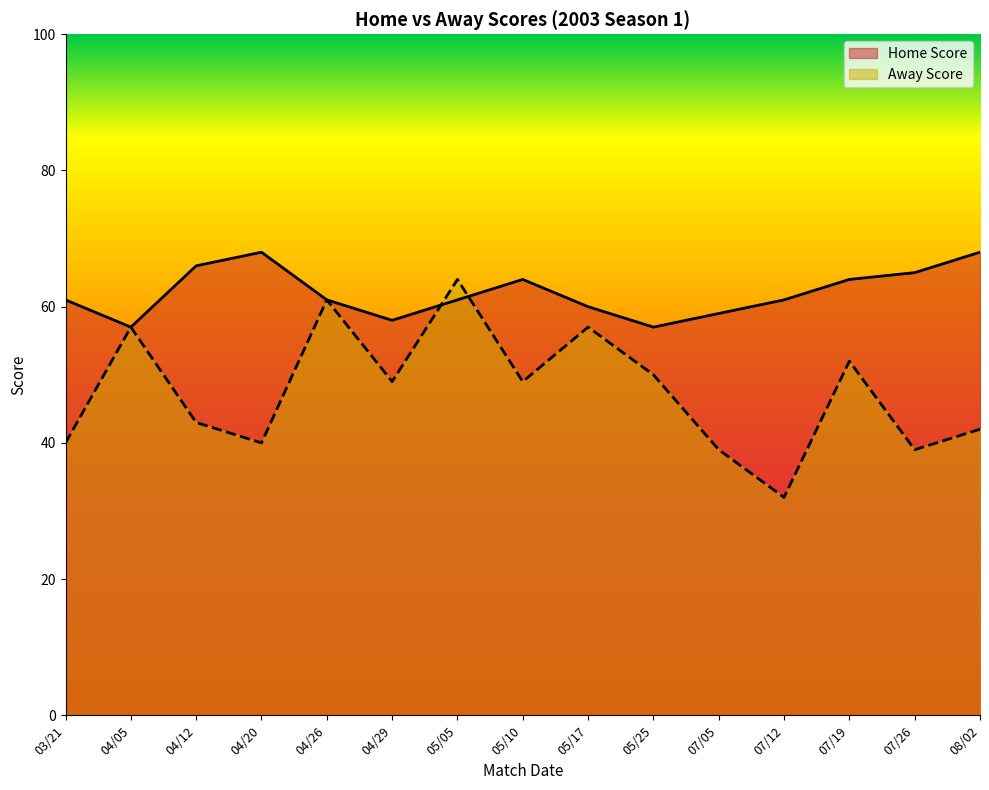

Rank the series by their average value, from lowest to highest.

Away Score, Home Score